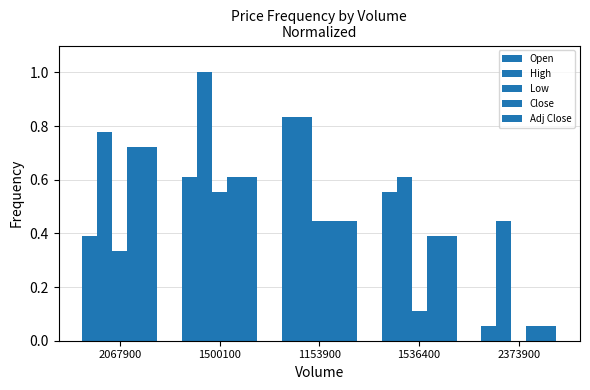

What is the label of the 4th bar from the right?

1500100